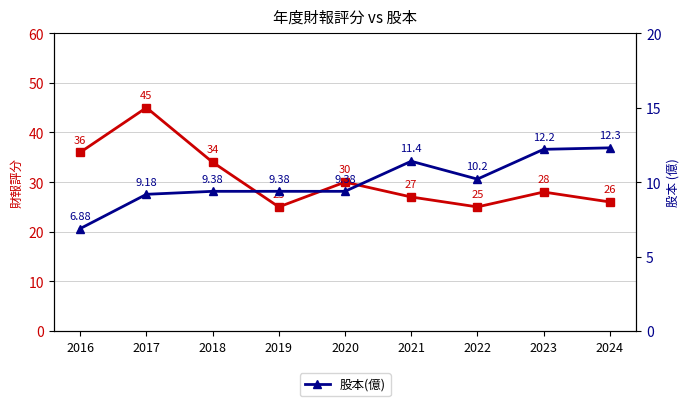

Read the 股本(億) value at 2023.

12.2